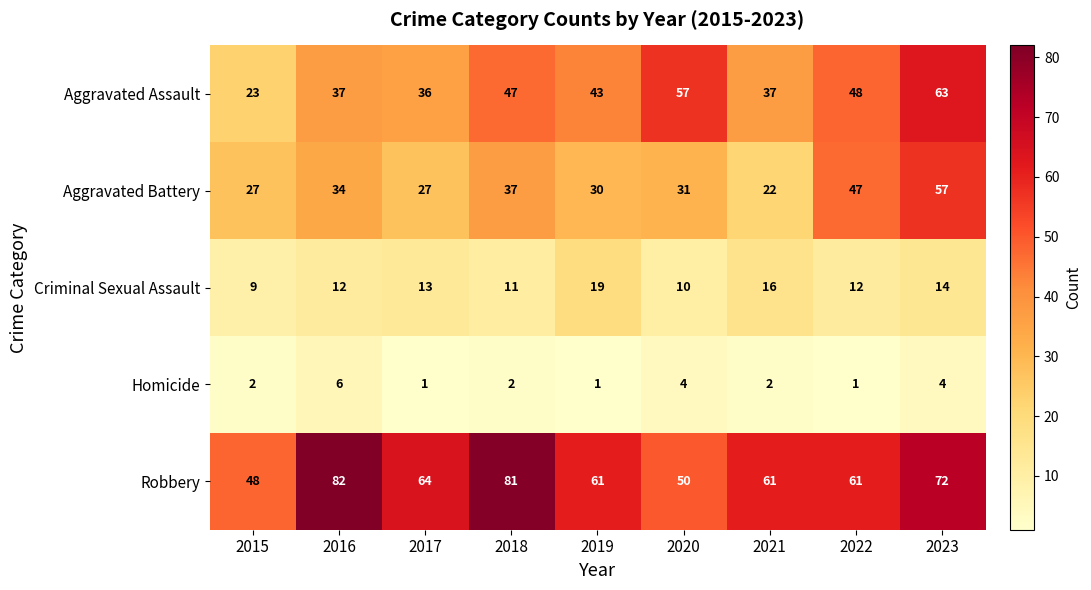

True or false: Homicide has a value of 3 at 2015.

False